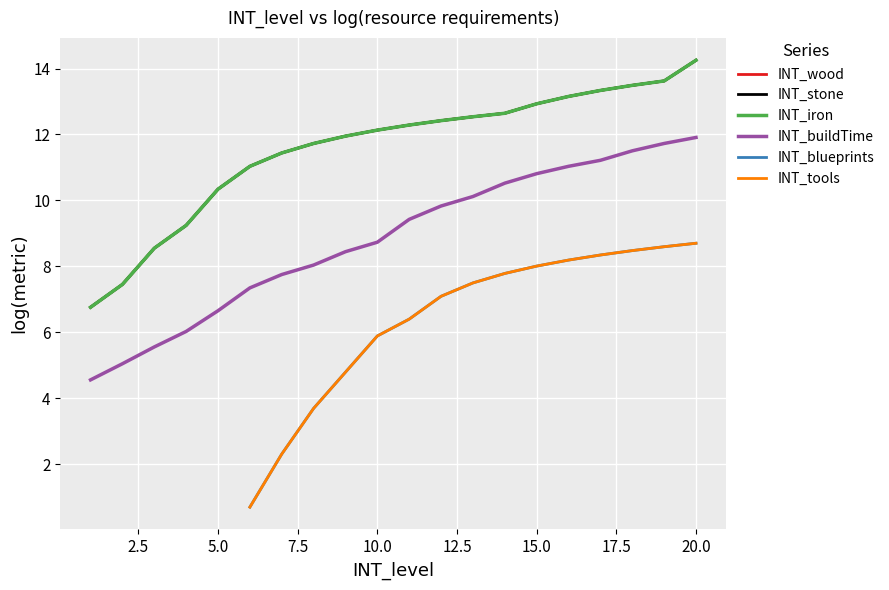

True or false: INT_stone has a value of 12.9 at 15.0.

True